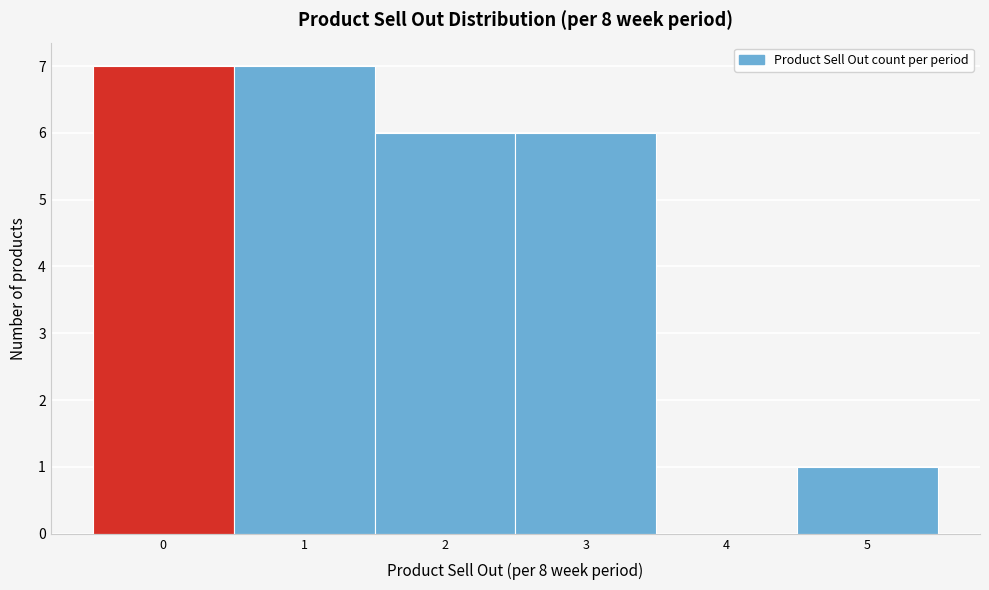

Reading left to right, list every bar in this chart as the range it spans on the x-axis followed by its height. The values are not printed on the chart, so give them approximately, as read against the axis.

-0.5 to 0.5: 7
0.5 to 1.5: 7
1.5 to 2.5: 6
2.5 to 3.5: 6
3.5 to 4.5: 0
4.5 to 5.5: 1